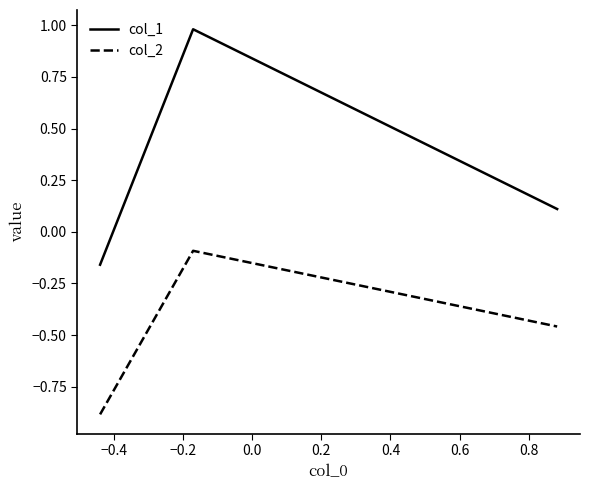

Which series has the largest range (max minus min)?

col_1